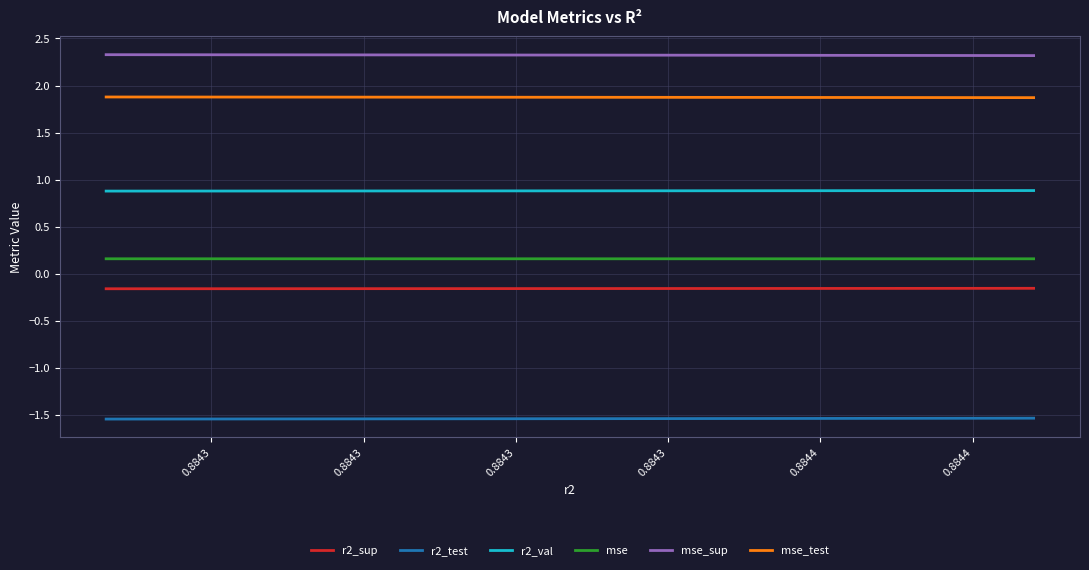

What is the label of the 6th point from the left?

0.8844